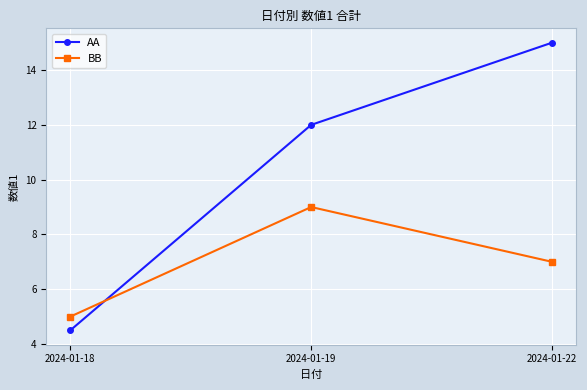

What is the spread (max minus min) of values at 2024-01-22?

8.0